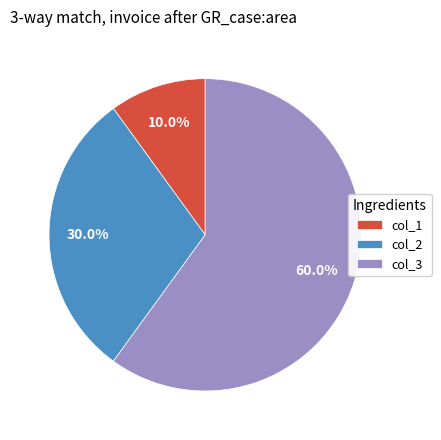

Count the number of slices in the pie.

3